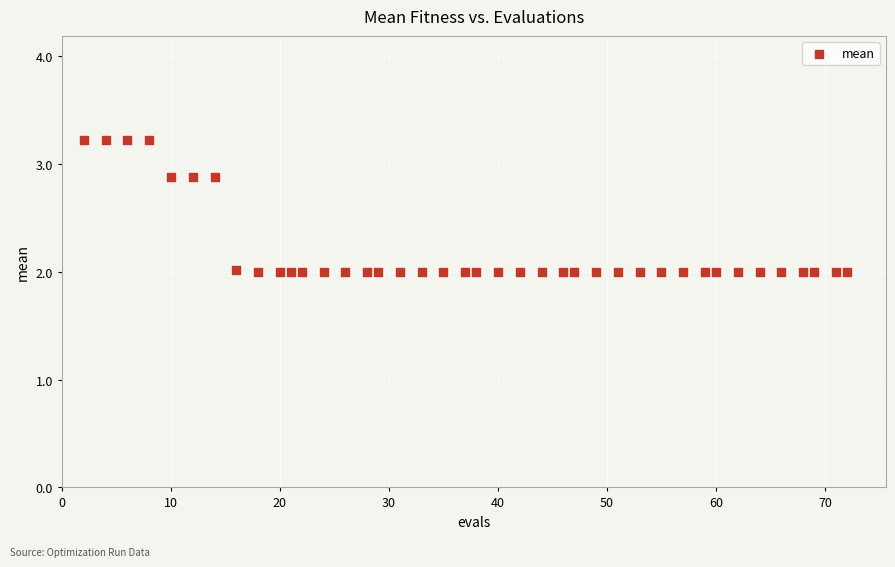

What is the range of X values (max minus min)?

70.0